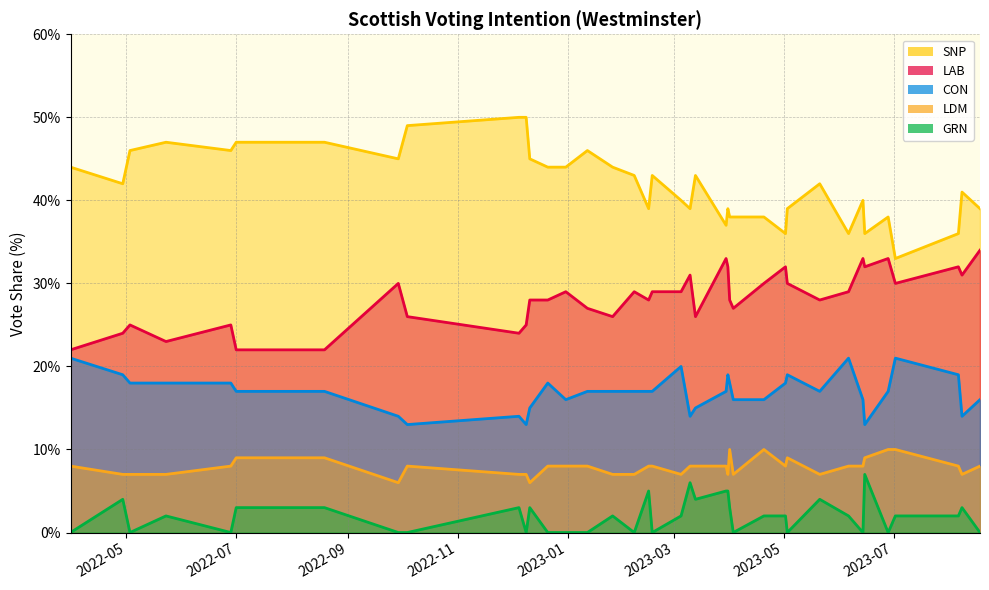

Where is the first local maximum for CON?

3